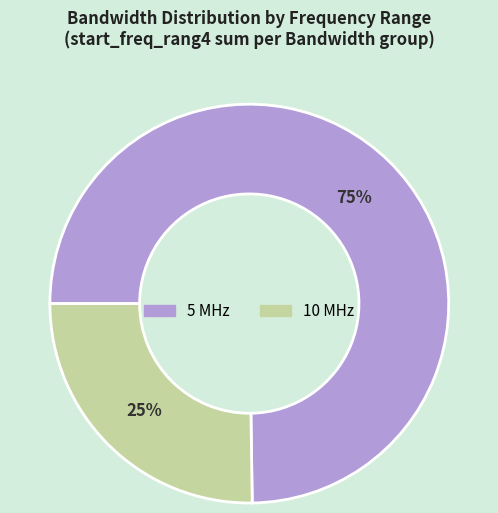

To the nearest percent, what is the average slice percentage?

50%